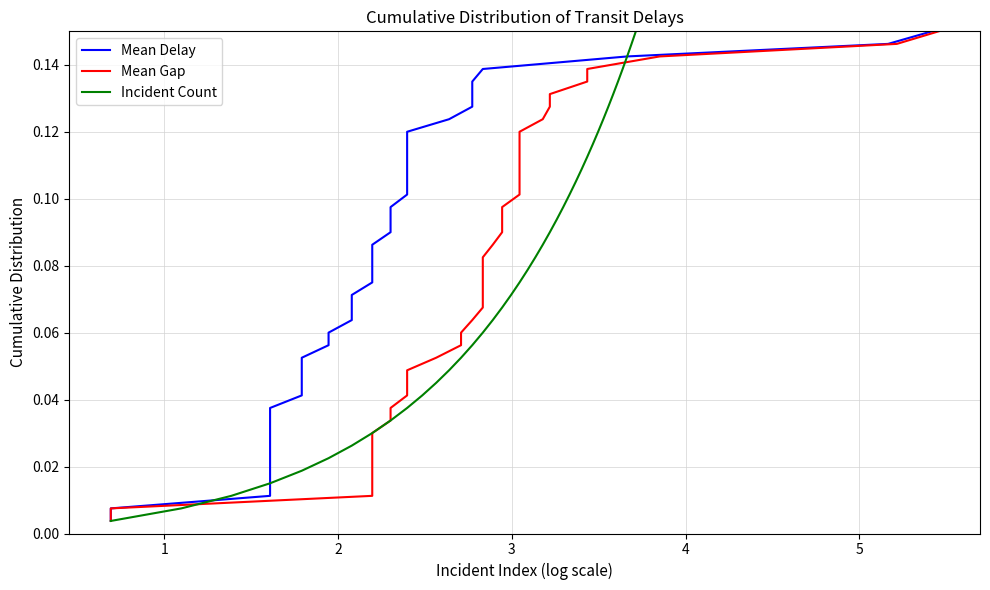

What is the difference between the maximum and minimum values in the Mean Delay series?

0.1